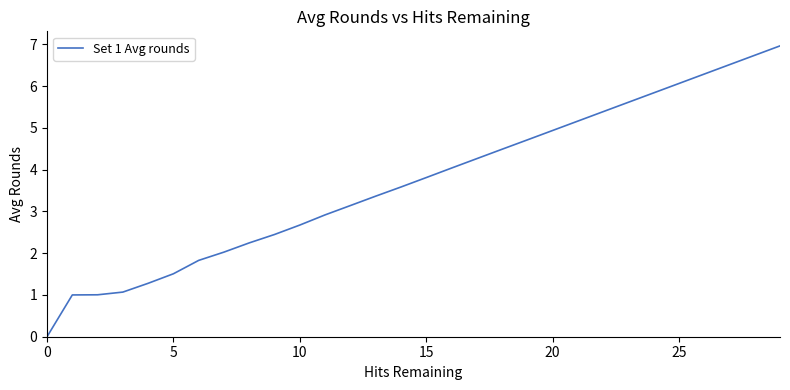

What is the difference between the maximum and minimum values?

7.0